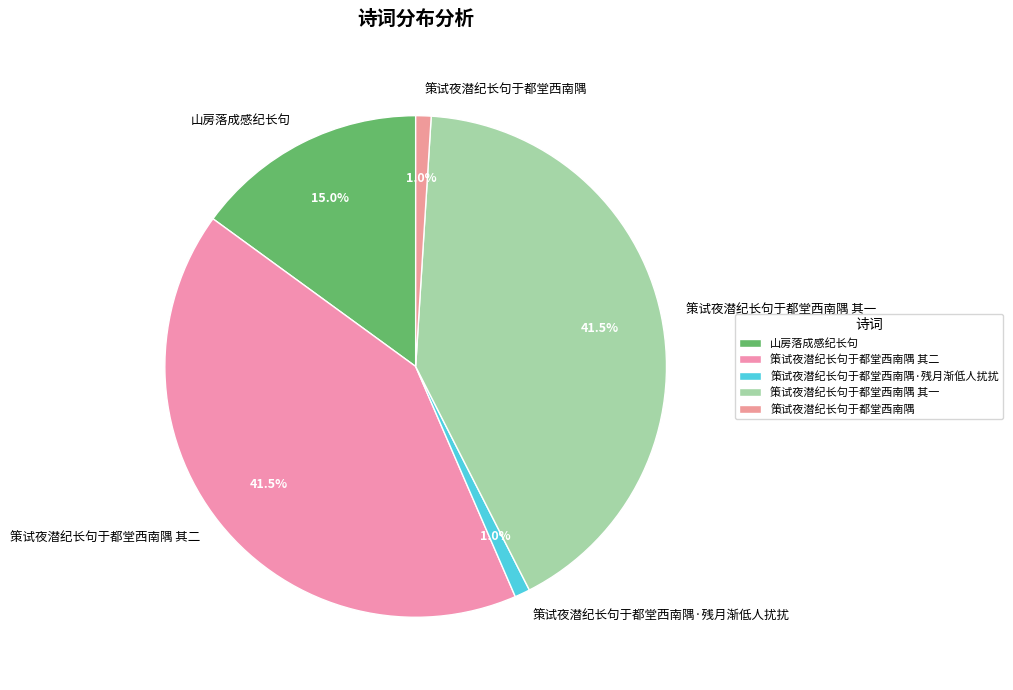

Approximately how many times larger is the value at 策试夜潜纪长句于都堂西南隅 compared to 策试夜潜纪长句于都堂西南隅·残月渐低人扰扰?

1.0